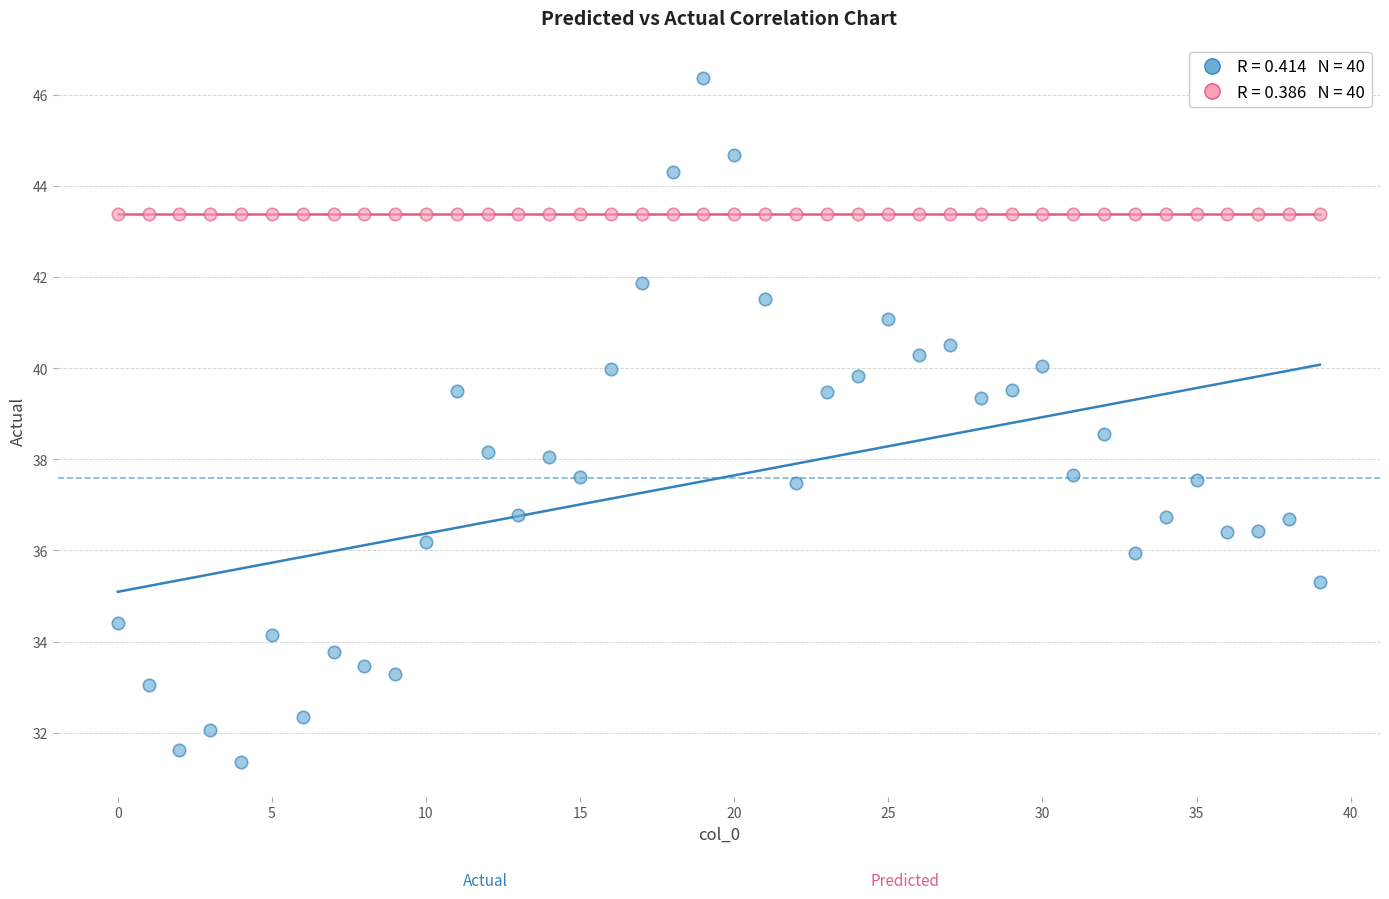

Across all data points, what is the range of Y values (max minus min)?

15.0